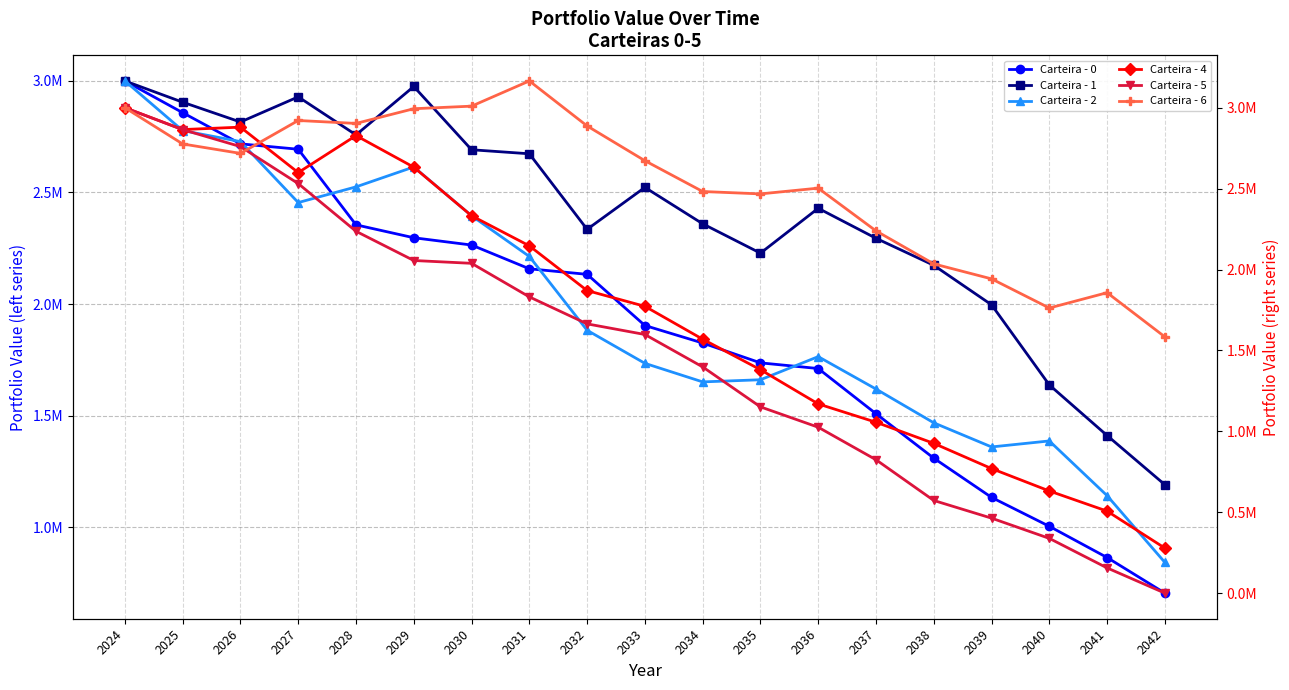

Reading left to right, what are all the values shown in this chart?

Carteira - 0: 3000000.0	2857707.1	2717970.6	2693857.6	2355002.1	2297117.3	2264469.1	2157952.6	2133102.8	1903773.5	1825276.0	1736328.4	1710894.6	1508313.3	1309155.7	1133278.7	1003633.5	863702.4	704188.2
Carteira - 1: 3000000.0	2904706.9	2815925.9	2928643.4	2758201.5	2975094.0	2691560.5	2673501.4	2334843.7	2522835.0	2359725.0	2228094.2	2429217.8	2294748.0	2173644.1	1996583.0	1637343.8	1410609.0	1190078.1
Carteira - 2: 3000000.0	2777486.0	2728130.4	2454840.0	2525165.3	2614439.8	2395707.6	2213293.9	1882304.7	1734193.7	1651001.0	1660562.3	1764258.1	1618971.3	1467611.4	1359431.8	1386327.0	1141047.4	841723.5
Carteira - 4: 3000000.0	2865015.0	2879969.0	2599113.3	2827852.8	2632504.0	2332412.6	2146363.8	1869953.7	1772596.5	1569368.2	1381020.9	1169435.4	1056093.8	925586.7	769754.1	631291.6	506768.0	278207.9
Carteira - 5: 3000000.0	2864574.7	2759828.1	2531178.1	2236394.6	2055740.8	2038360.6	1830922.2	1664115.4	1598424.7	1398119.2	1151155.4	1025320.3	824341.2	572629.2	463338.7	338293.1	155793.5	0.0
Carteira - 6: 3000000.0	2776112.9	2717750.7	2921097.8	2903014.0	2993836.1	3009728.9	3165555.1	2887320.2	2672547.2	2482192.8	2467441.2	2502986.8	2238790.8	2034847.3	1942269.7	1762231.2	1856915.8	1583783.1